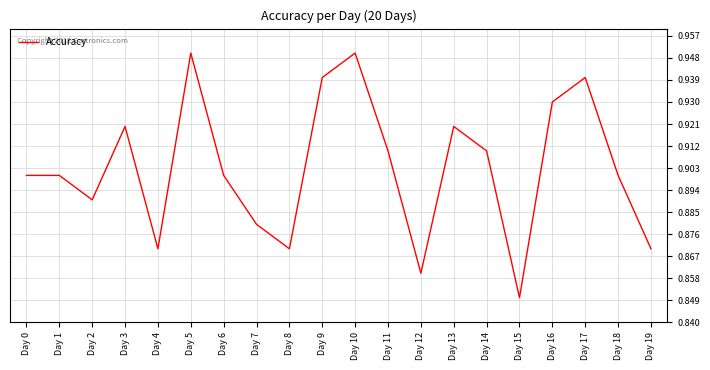

At which label is the value closest to 0?

Day 15